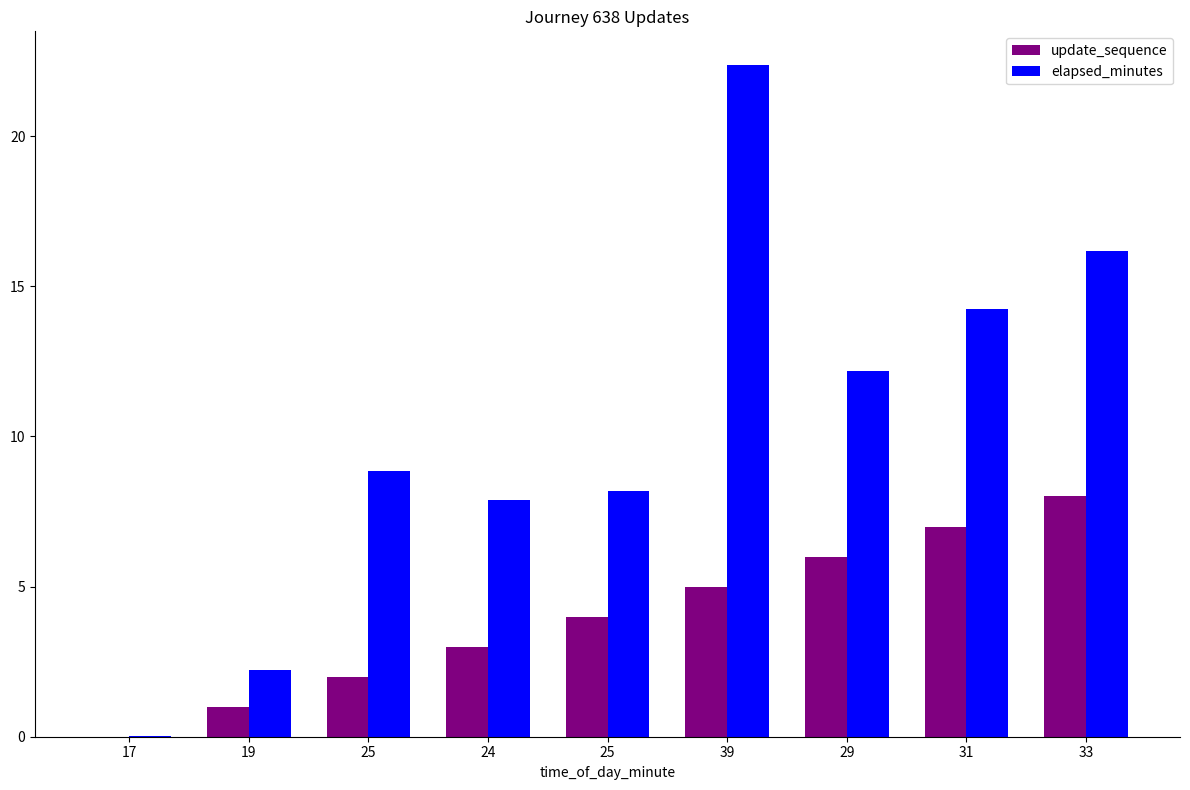

What is the label of the 7th bar from the left?

29